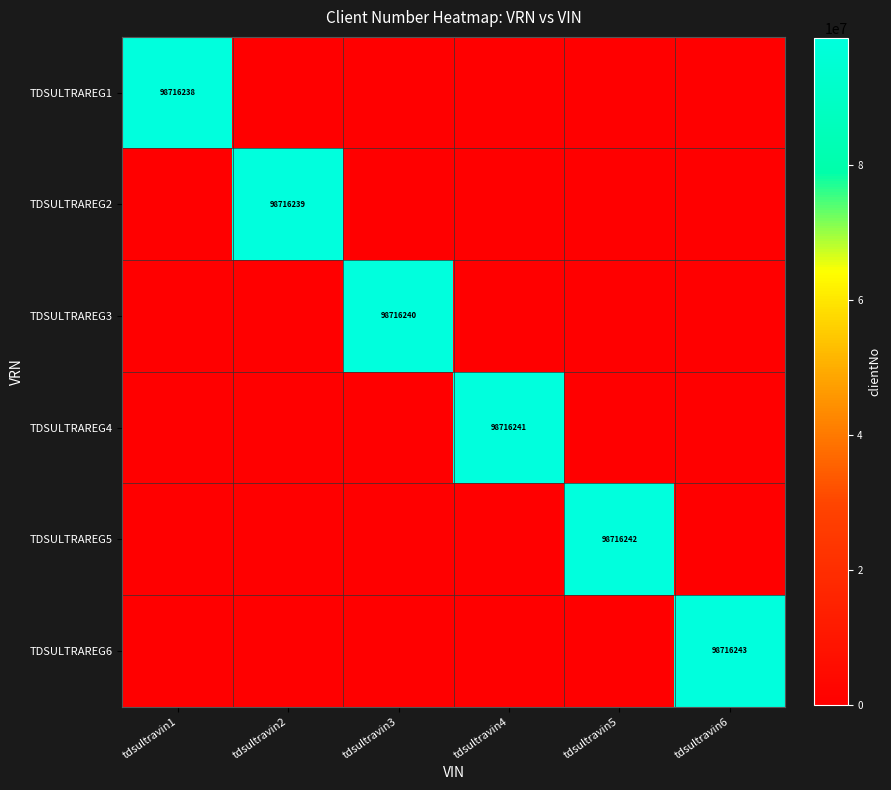

What is the total value across all series at tdsultravin6?

98716243